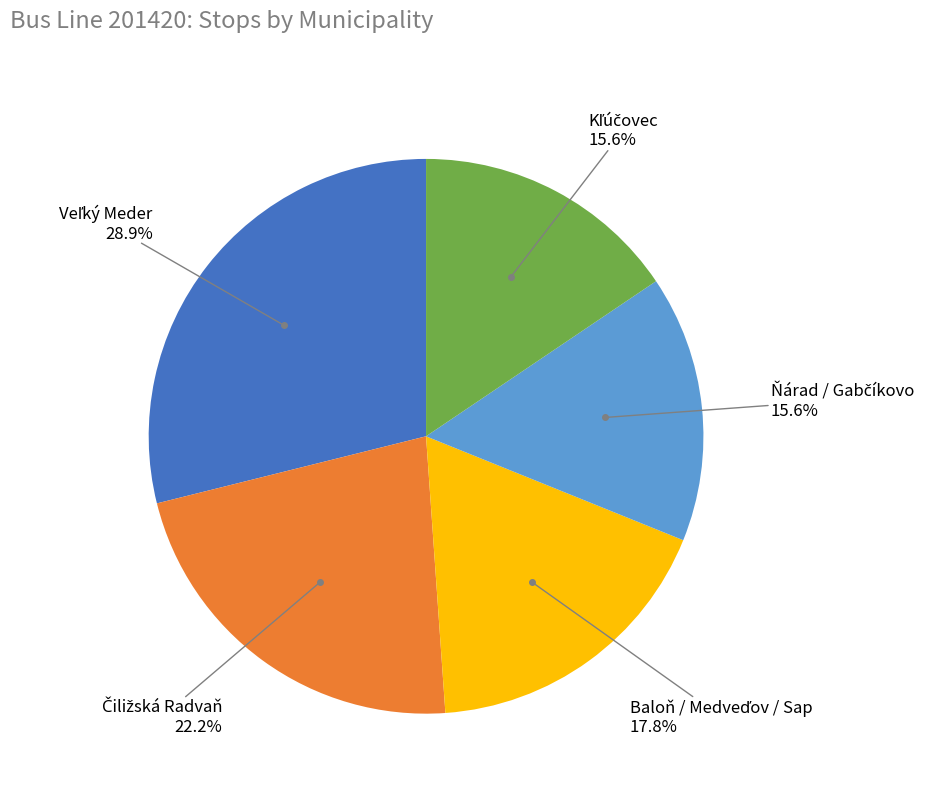

Does any single category account for the majority?

No